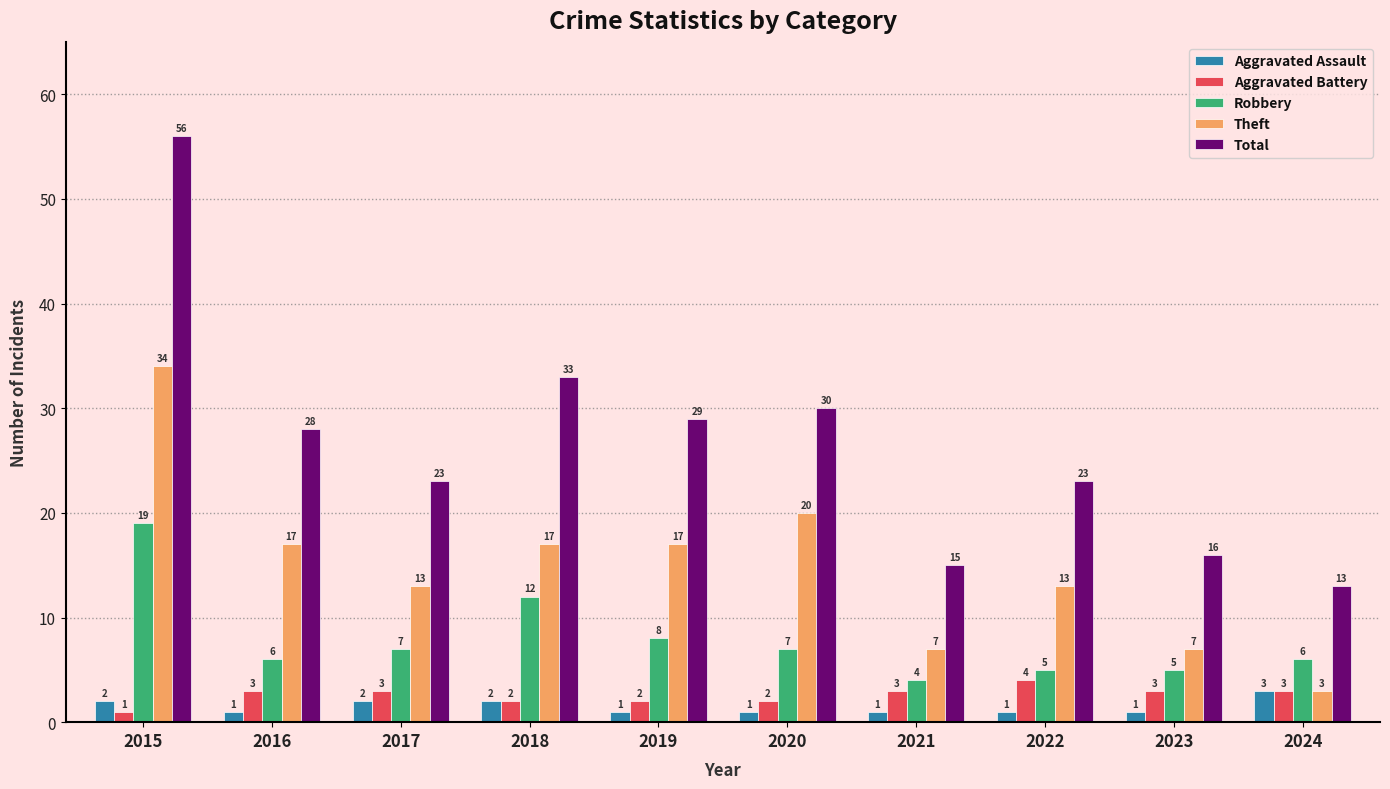

Is it true that Theft equals 17 at 2018?

True